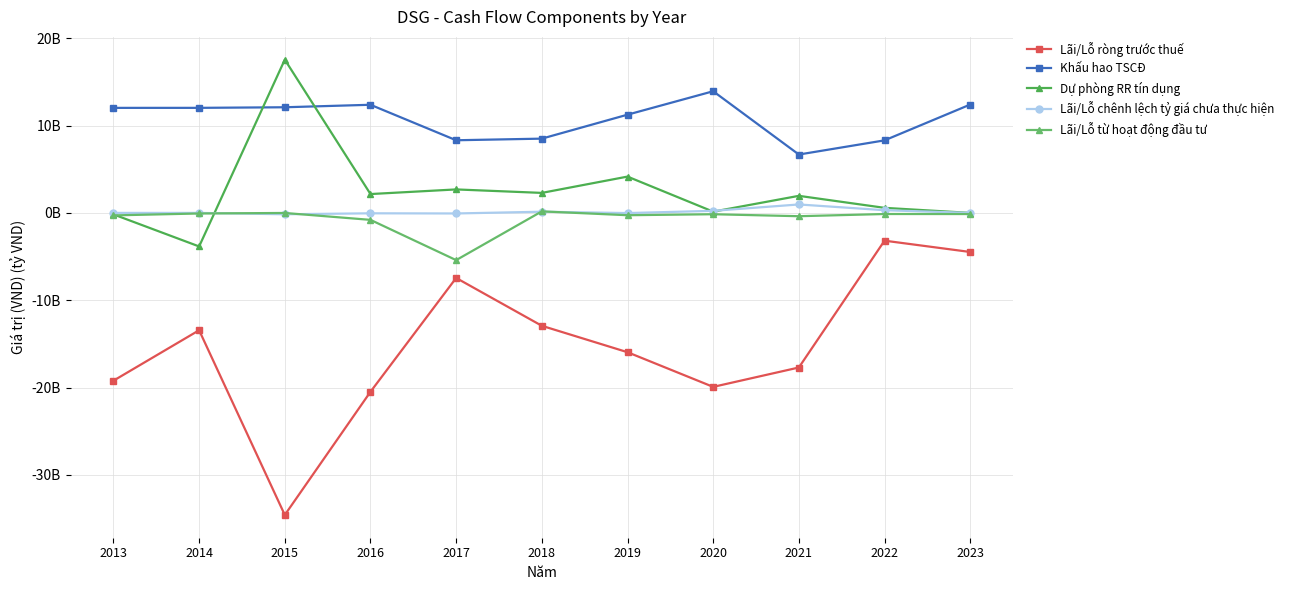

What is the difference between the maximum and minimum values in the Lãi/Lỗ ròng trước thuế series?

31413731676